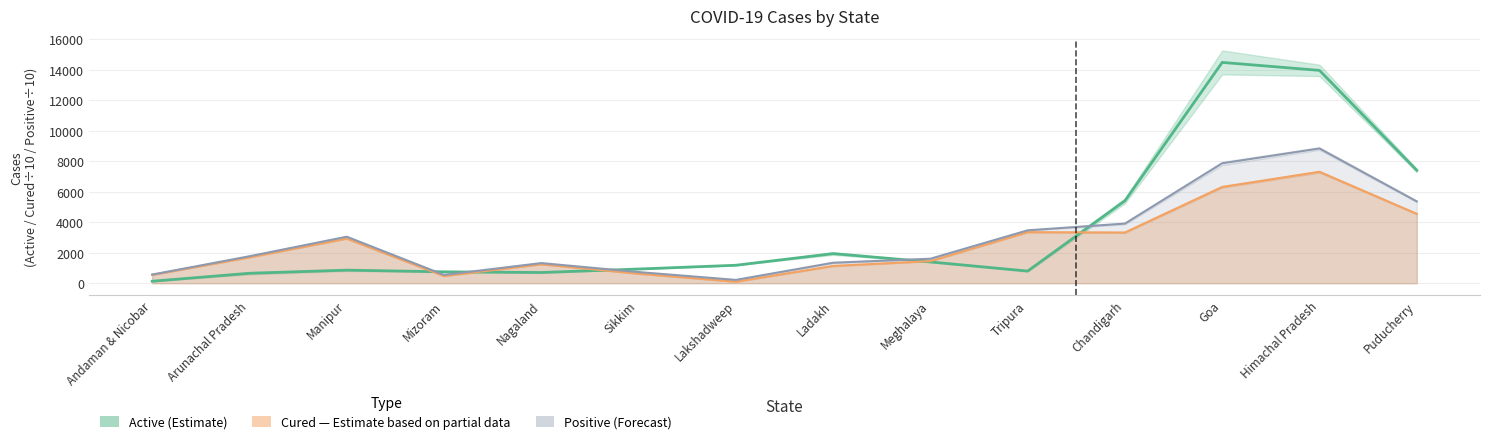

What position from the right is Manipur?

12